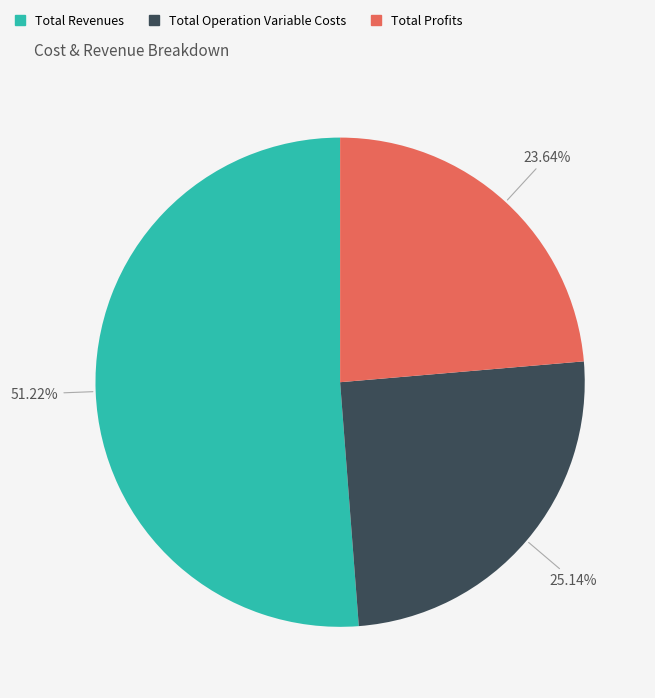

Rank the categories by value from highest to lowest.

Total Revenues, Total Operation Variable Costs, Total Profits